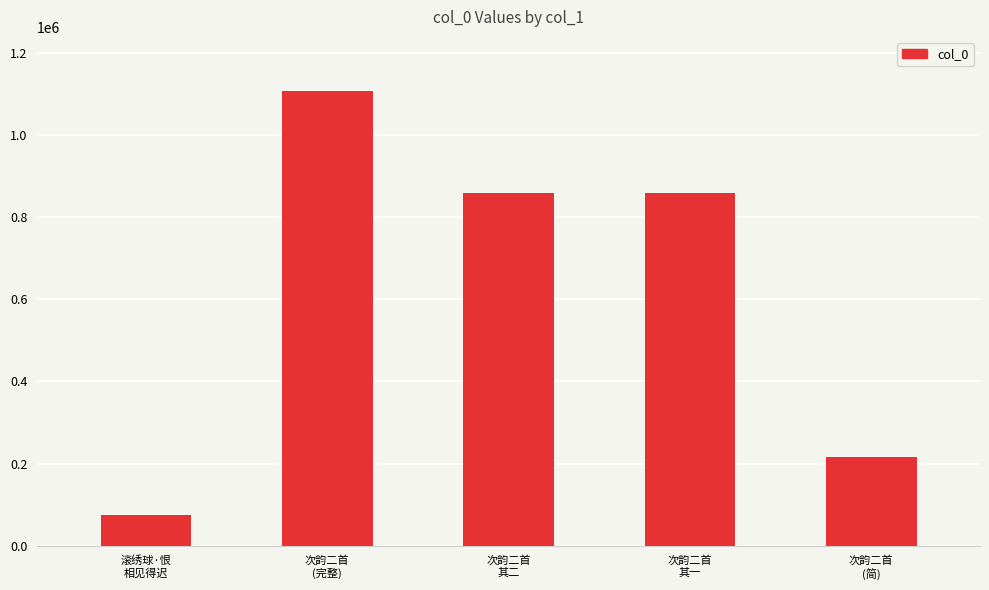

Which has a higher value, 次韵二首
(简) or 次韵二首
其二?

次韵二首
其二